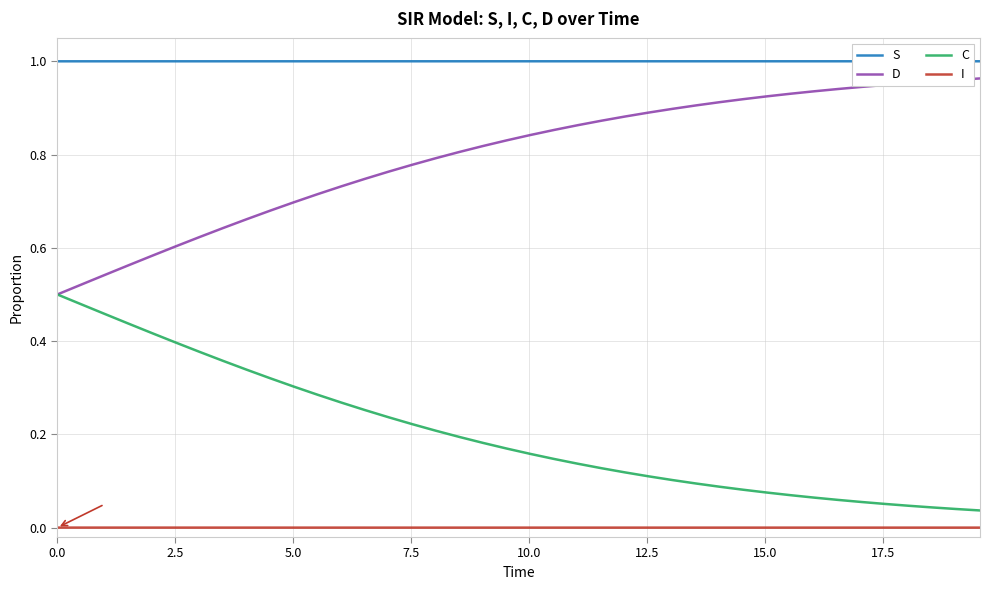

True or false: C and S intersect in this chart.

False